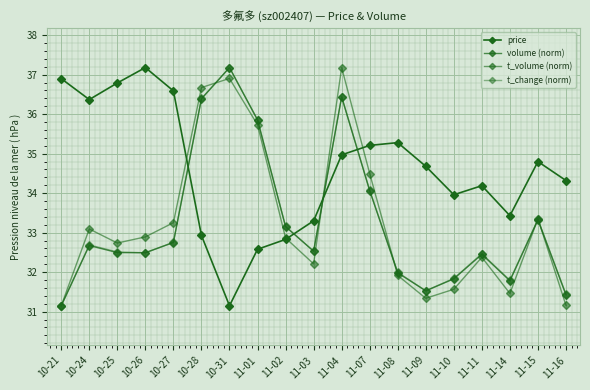

Is this an area chart (filled region under the line)?

No